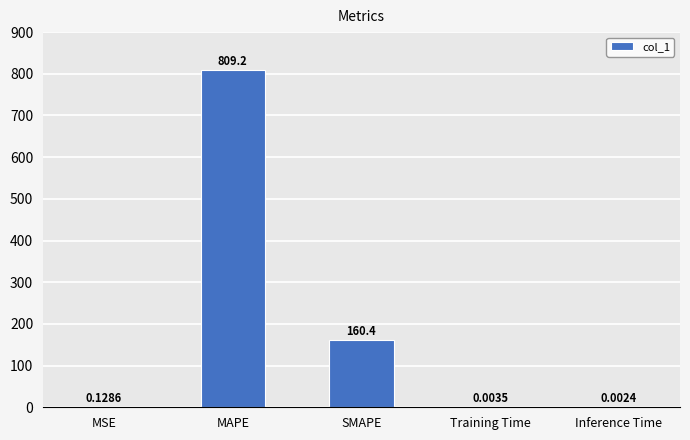

At which label is the value closest to 404?

SMAPE